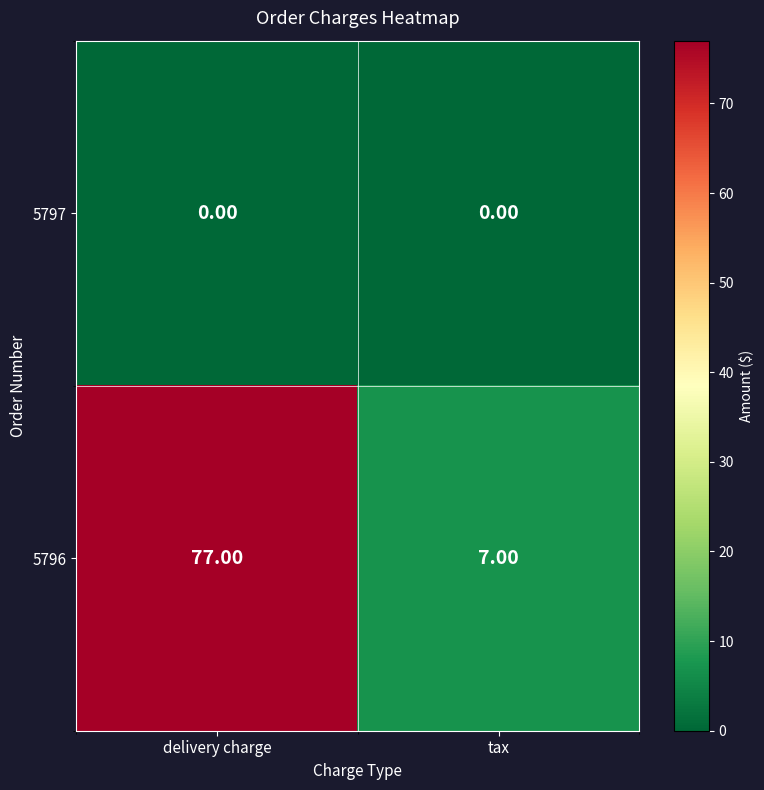

Rank the series by their average value, from highest to lowest.

5796, 5797